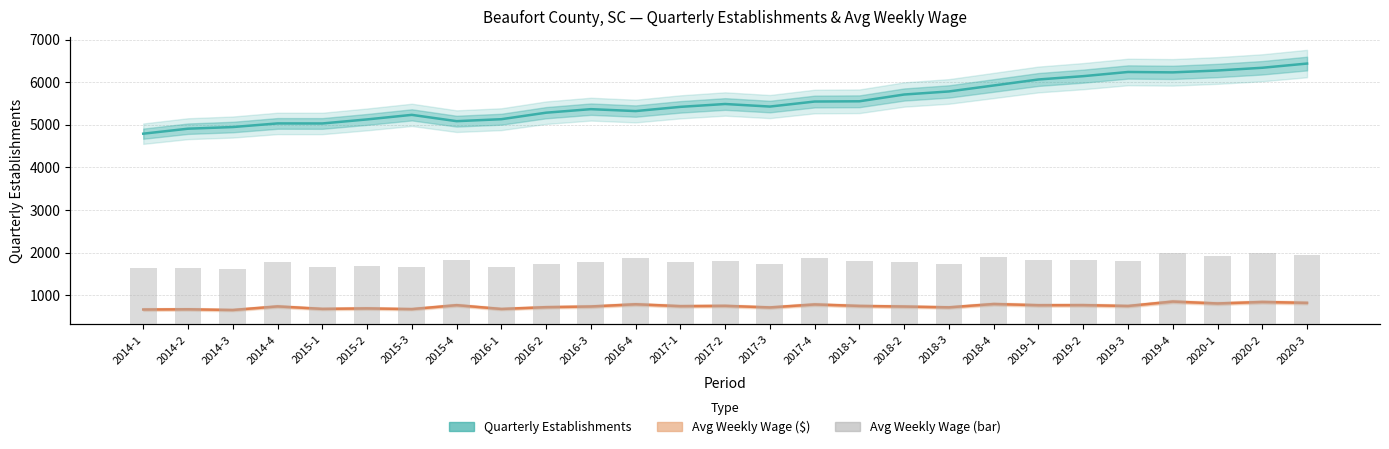

Reading left to right, extract all data points from this chart.

Quarterly Establishments: 4792	4909	4948	5033	5032	5127	5234	5086	5132	5285	5368	5323	5422	5489	5429	5547	5553	5712	5784	5924	6065	6143	6241	6232	6276	6340	6439
Avg Weekly Wage ($): 663	668	652	736	678	689	673	765	676	718	734	786	742	749	712	782	747	733	714	792	764	766	746	850	805	840	819
Avg Weekly Wage (bar): 663	668	652	736	678	689	673	765	676	718	734	786	742	749	712	782	747	733	714	792	764	766	746	850	805	840	819